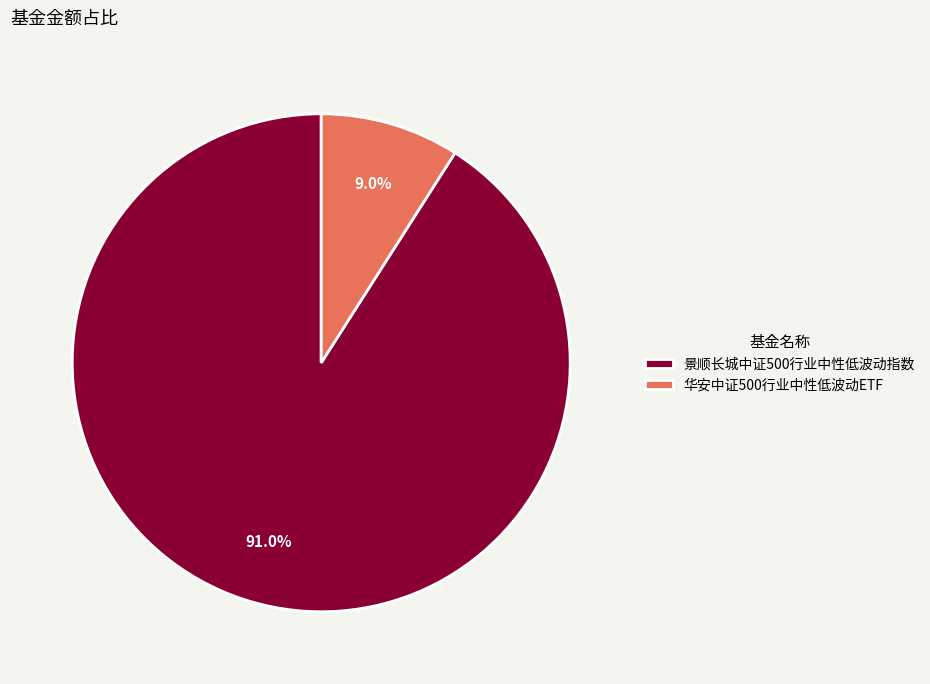

What percentage do 景顺长城中证500行业中性低波动指数 and 华安中证500行业中性低波动ETF together represent?

100.0%